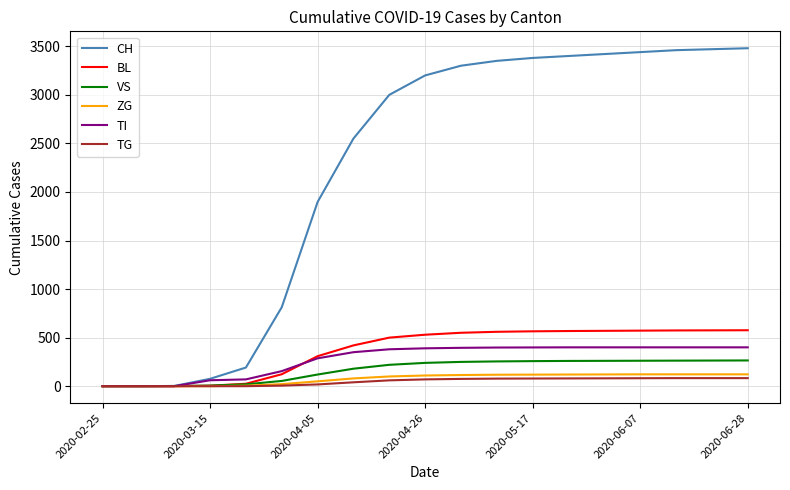

What is the highest value of the TG series?

83